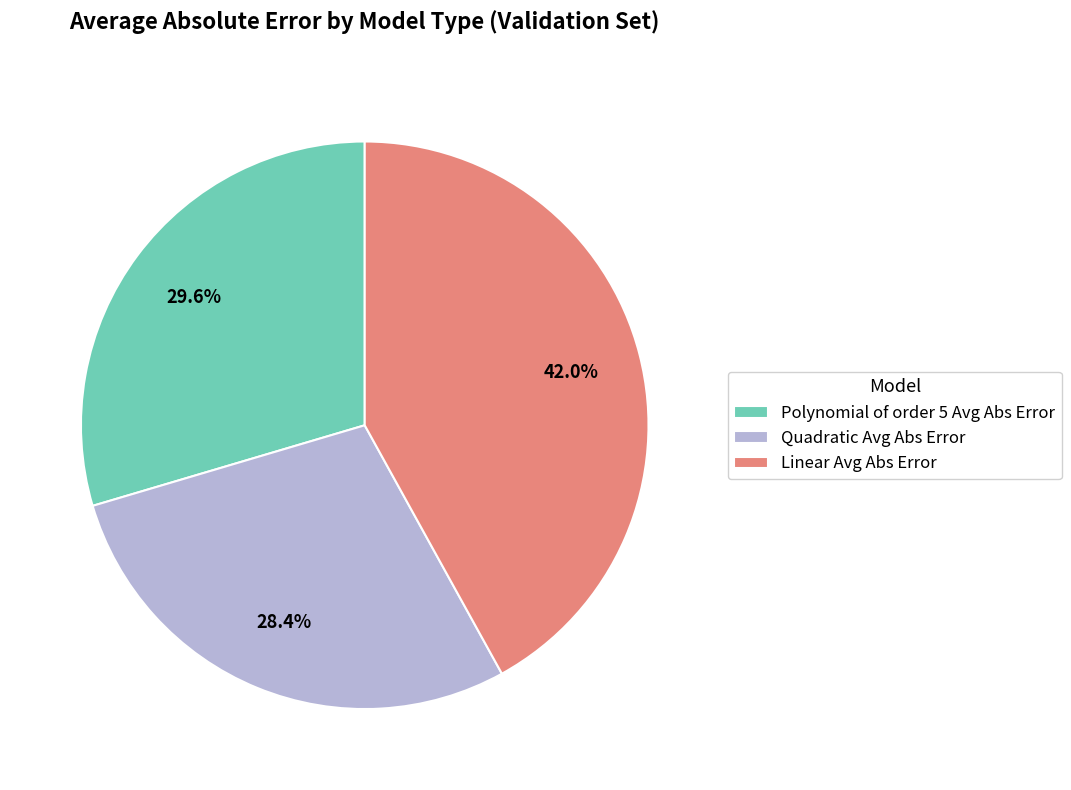

How much of the chart is everything except Linear Avg Abs Error?

58.0%